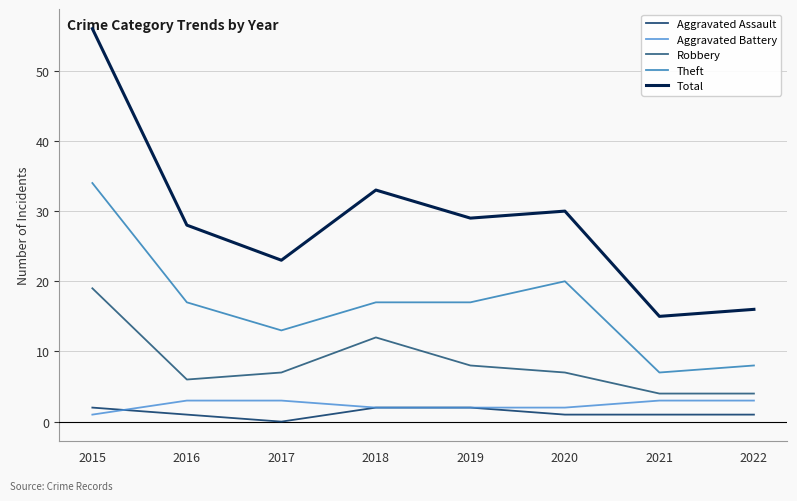

Is it true that Theft equals 34 at 2015?

True